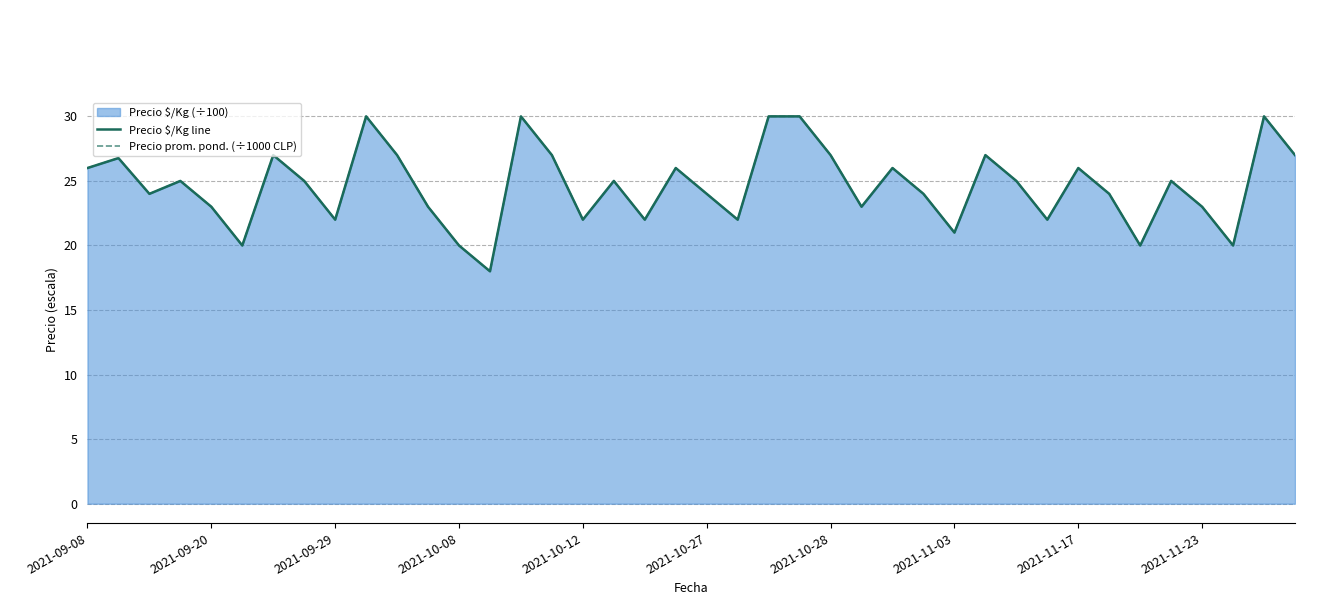

How many lines are shown in the chart?

2